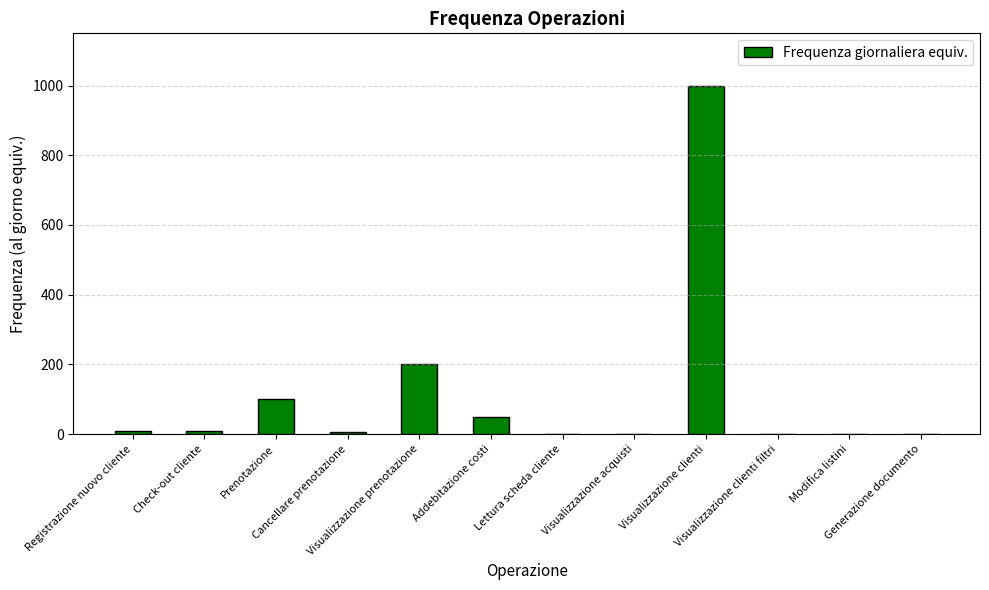

Which label corresponds to the largest value in the chart?

Visualizzazione clienti